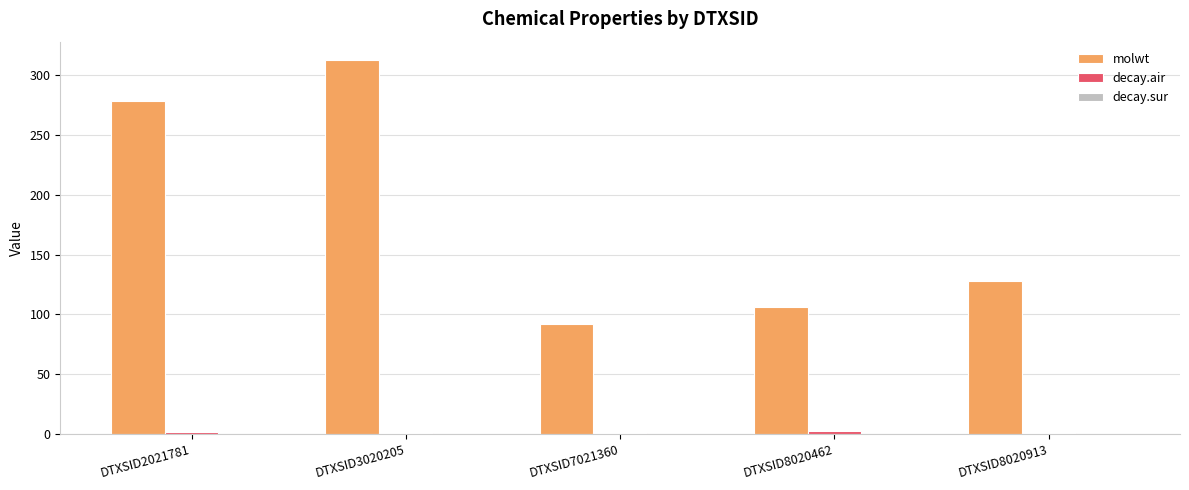

How many groups of bars are there?

5